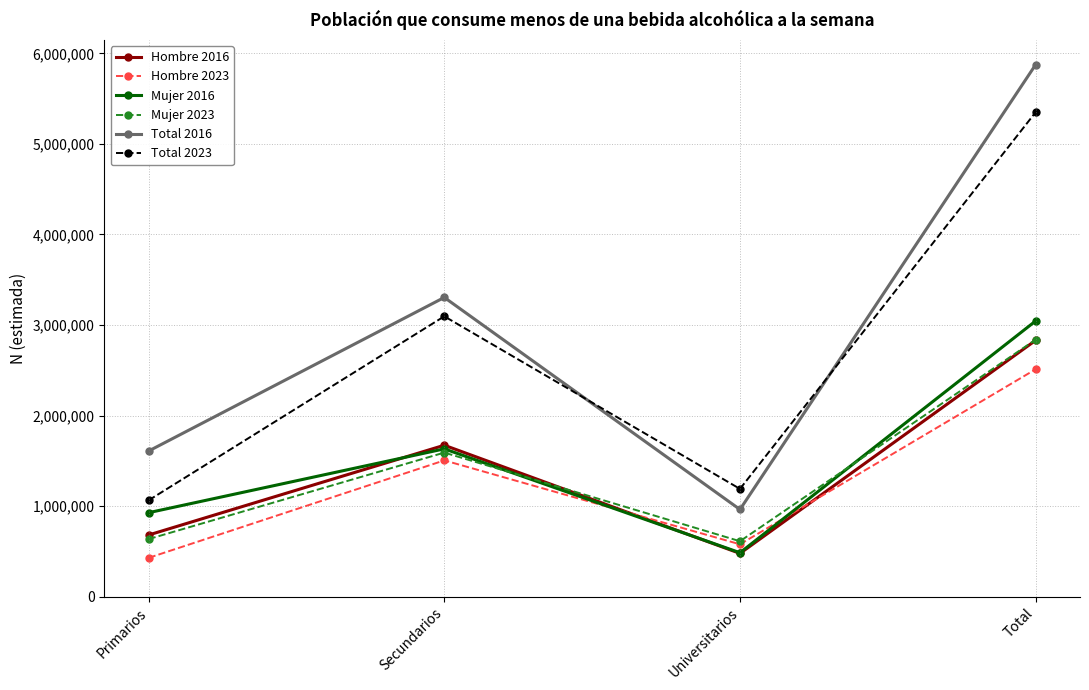

What is the approximate value of Total 2016 at Secundarios, to the nearest 50?

3304250